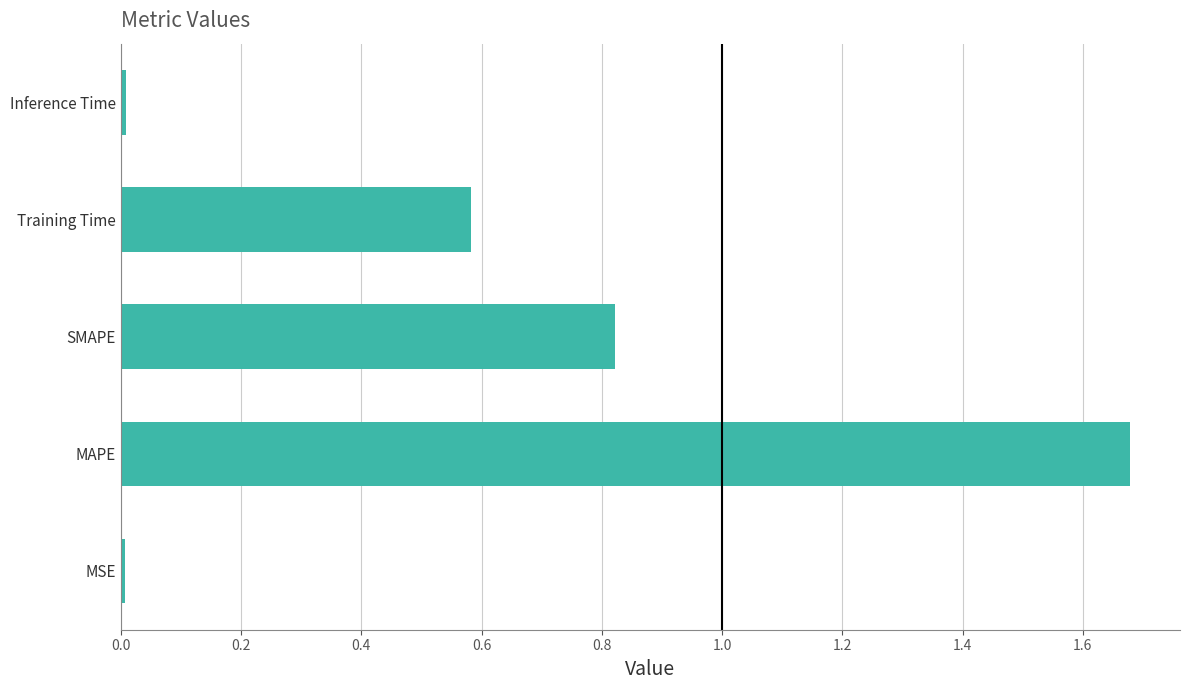

What is the sum of all values?

3.1